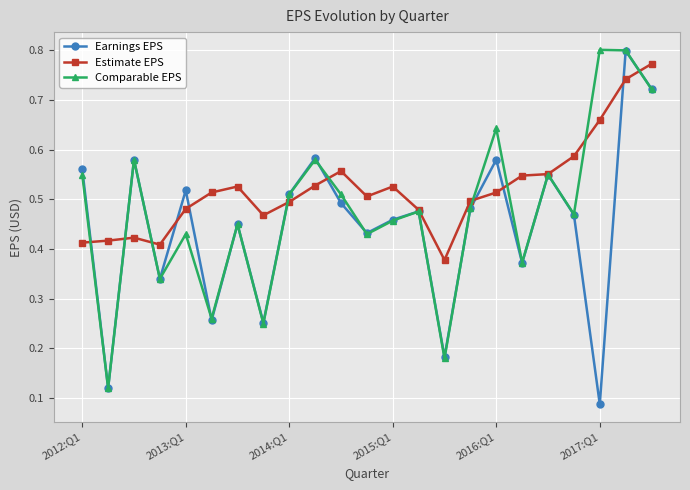

How many Estimate EPS values are between 0 and 1?

23